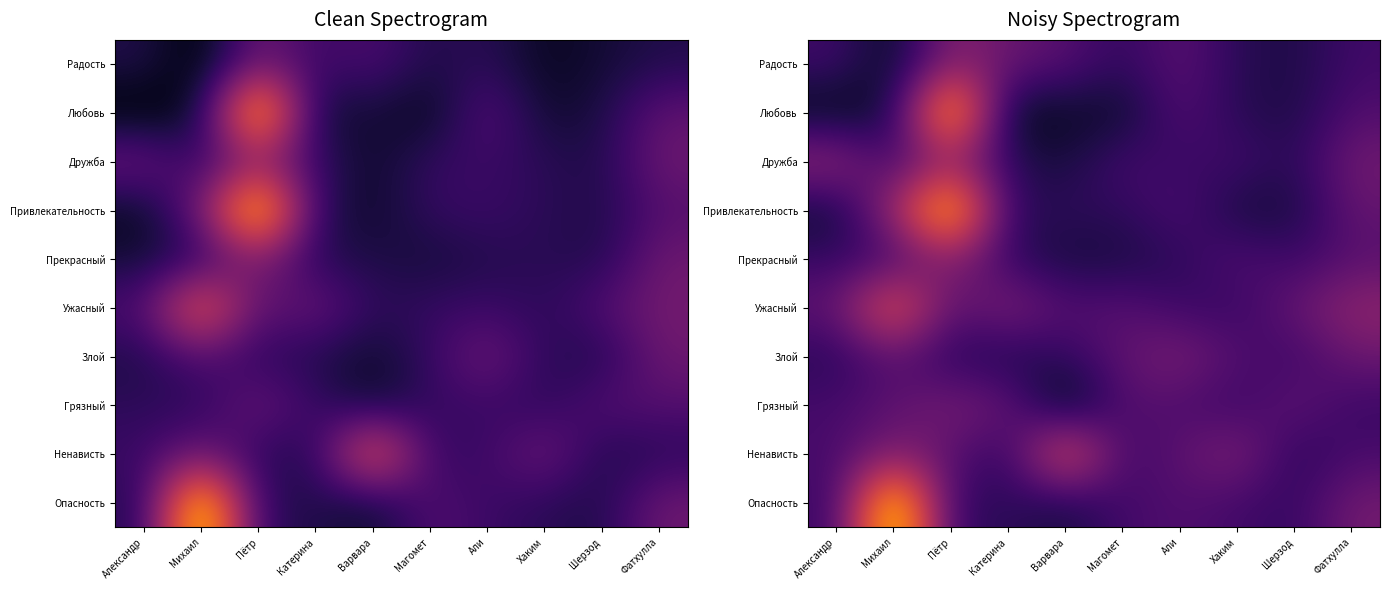

Is the value of Ненависть at Шерзод greater than the value of Грязный at Шерзод?

No